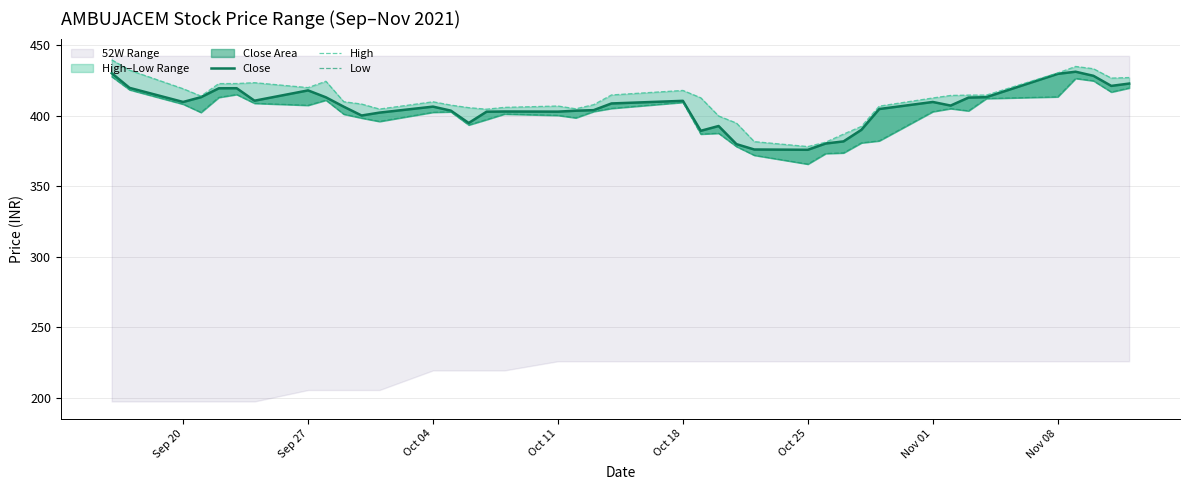

Rank the series by their average value, from lowest to highest.

Low, Close, High